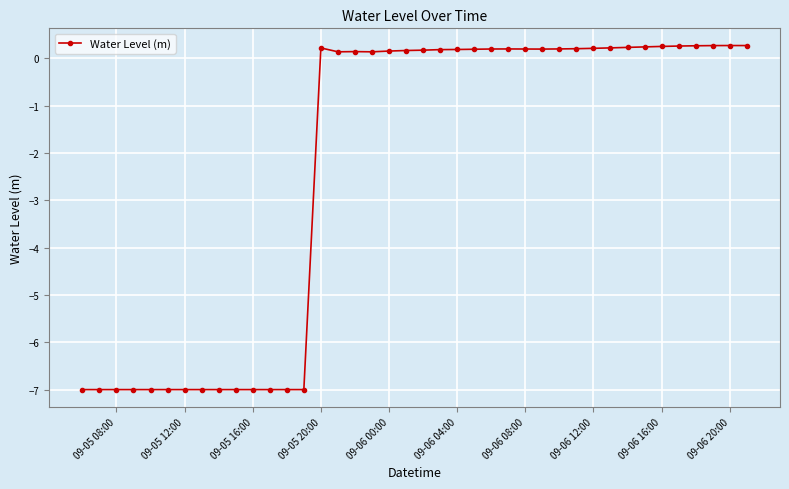

How many lines are shown in the chart?

1